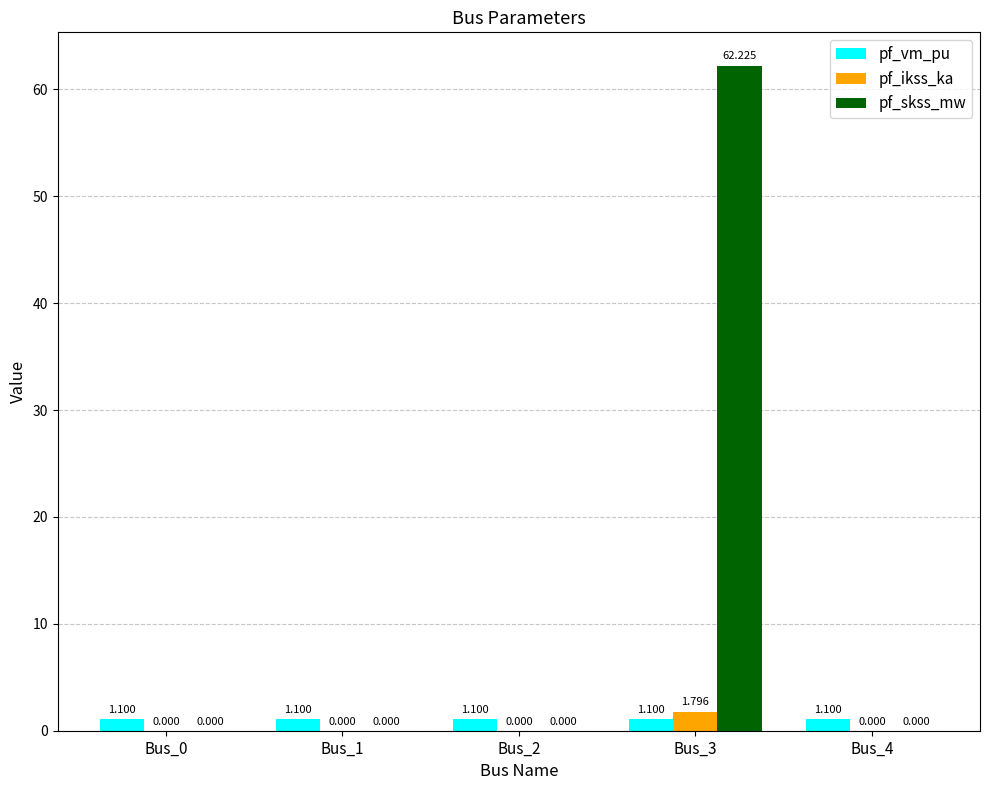

Between Bus_1 and Bus_3, which series saw the biggest shift?

pf_skss_mw